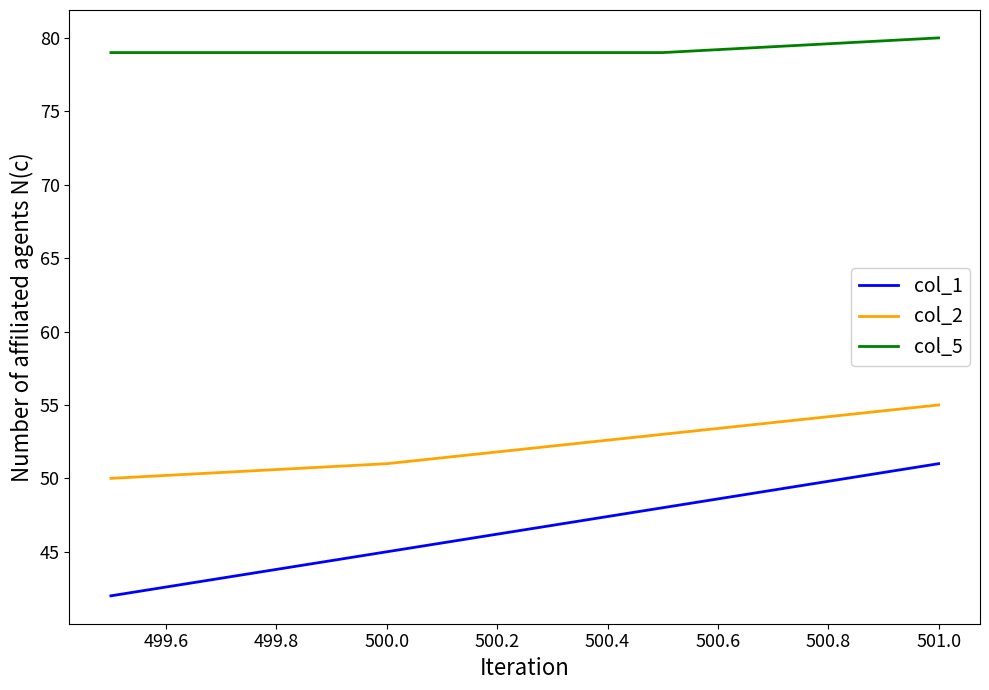

Which series has the largest range (max minus min)?

col_1